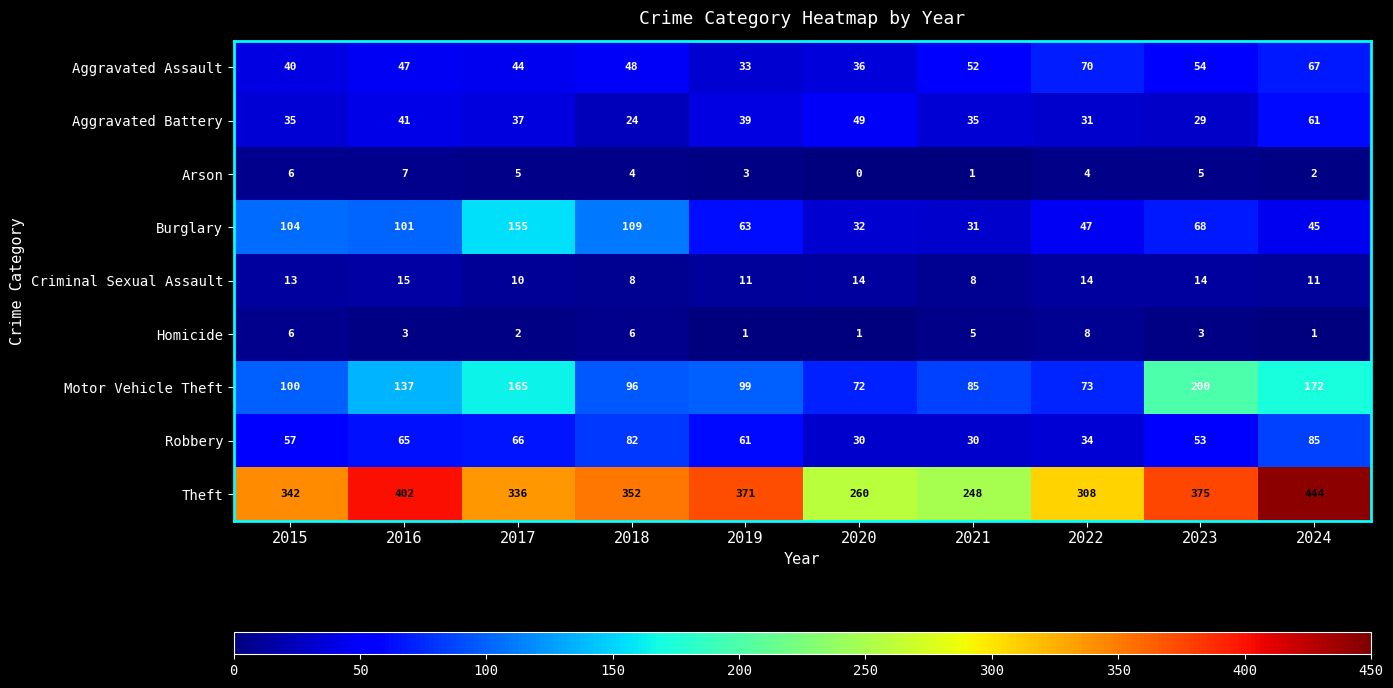

What is the total value across all series at 2023?

801